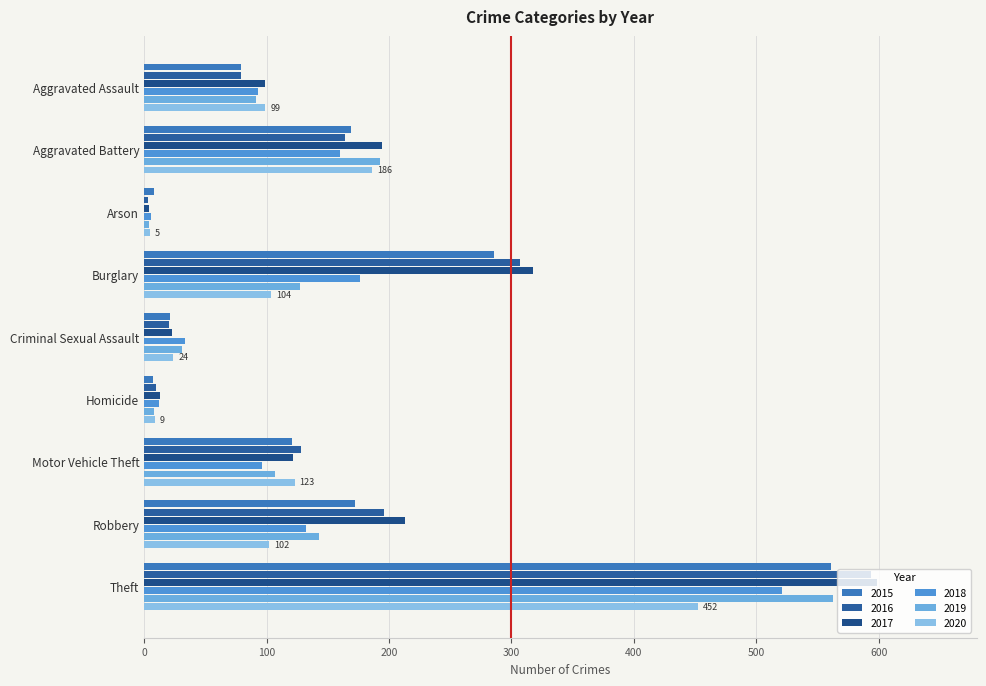

Between Aggravated Battery and Arson, which series saw the biggest shift?

2017